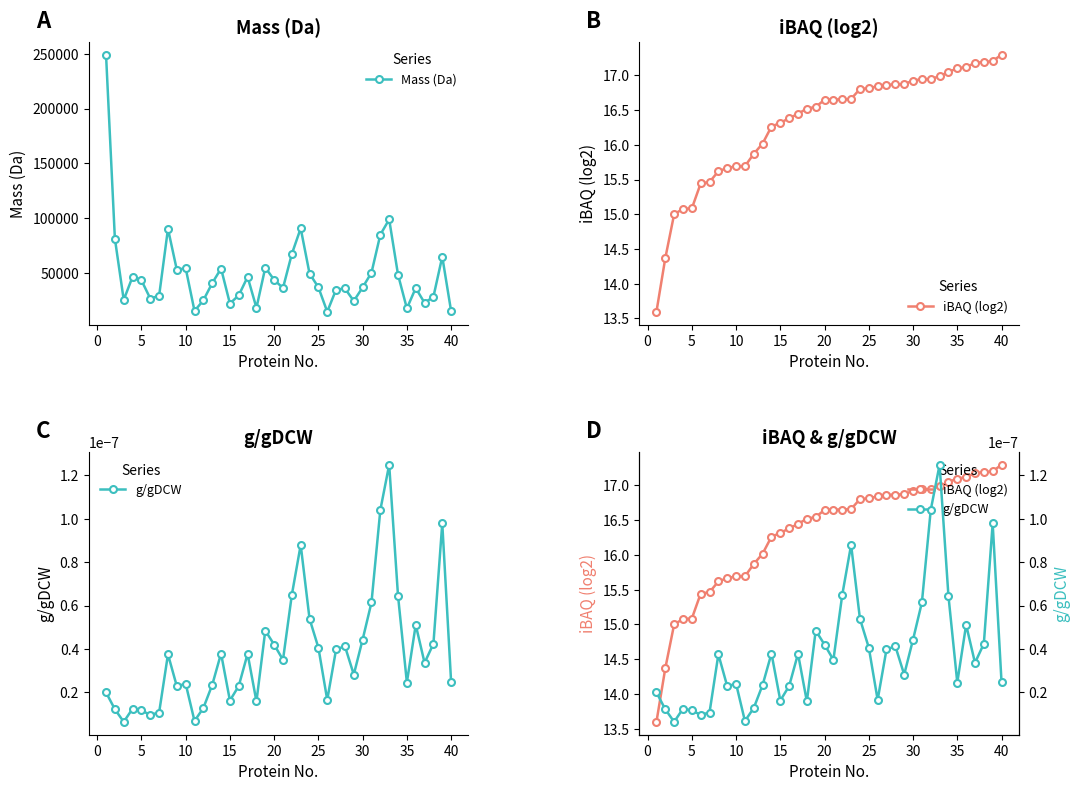

Is the value of iBAQ (log2) at 20 greater than the value of g/gDCW at 10?

Yes